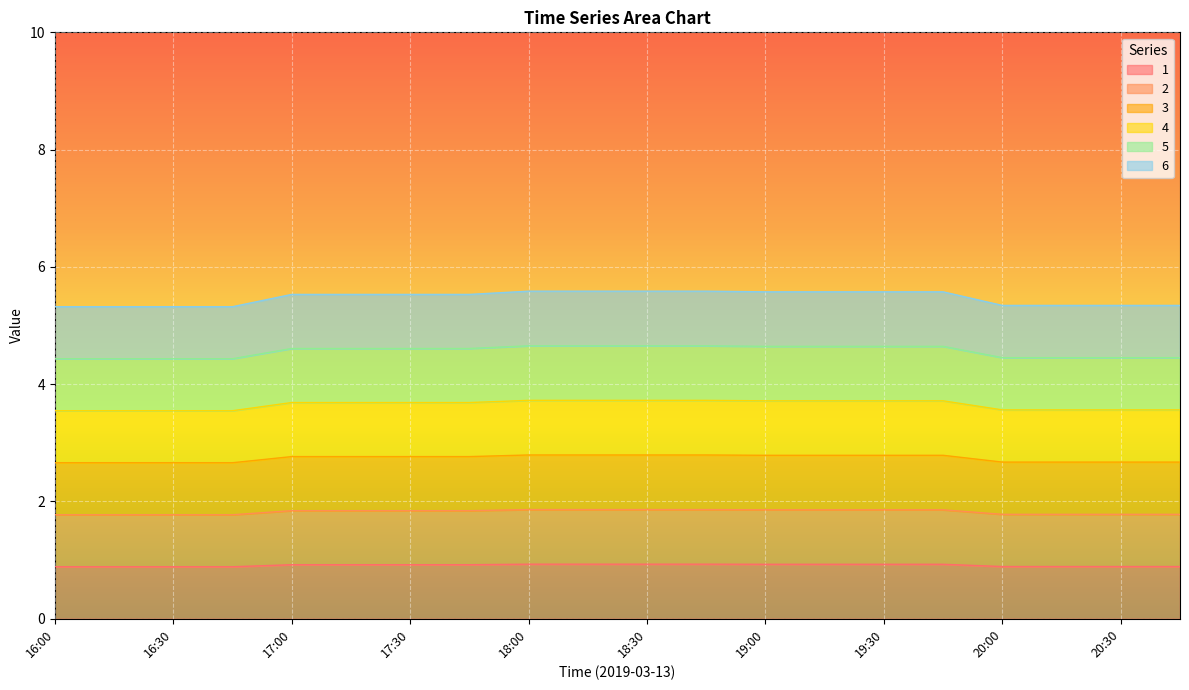

The value of 6 at 17:00 is 5.5. True or false?

True